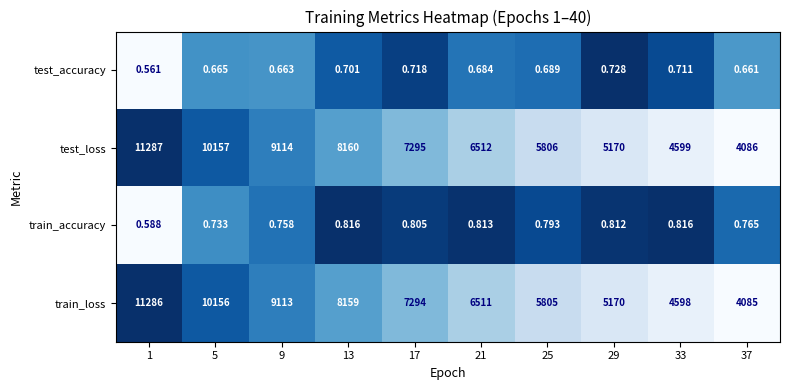

Which series has the largest total across all categories?

test_loss